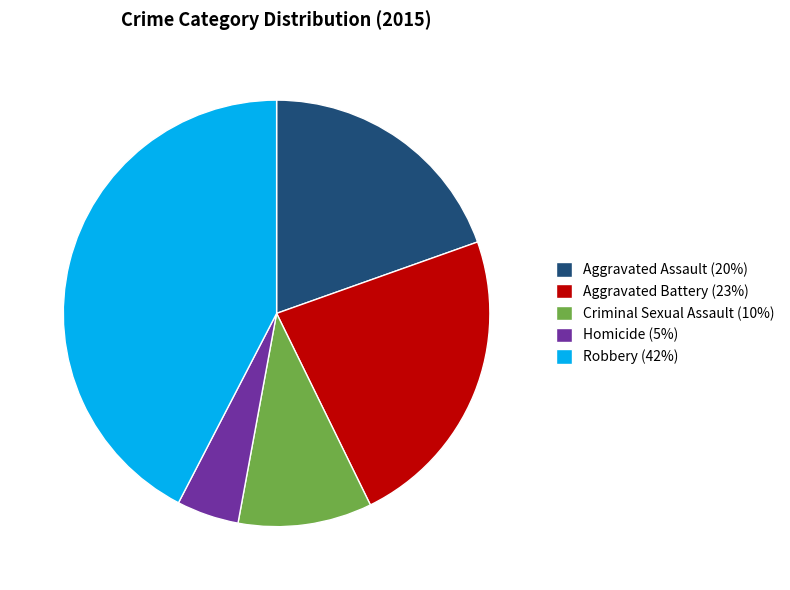

Is it true that Aggravated Battery is 23% of the pie?

True